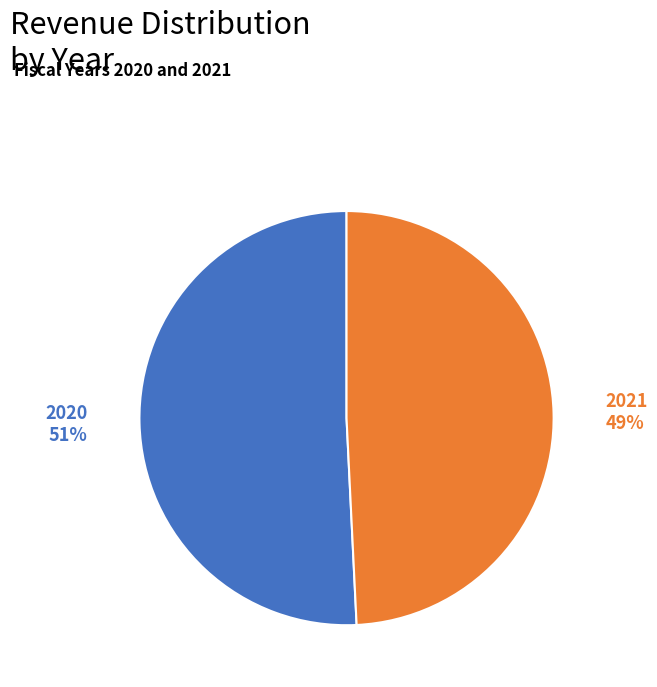

Is there a majority slice in this chart?

Yes